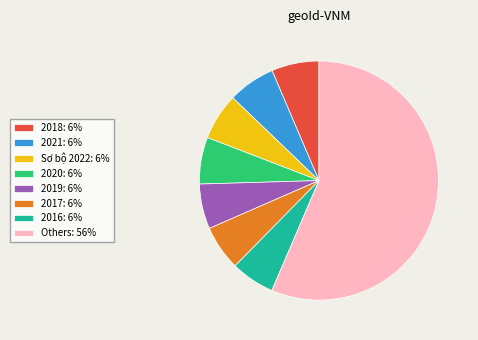

Which slice is the largest?

Others: 56%